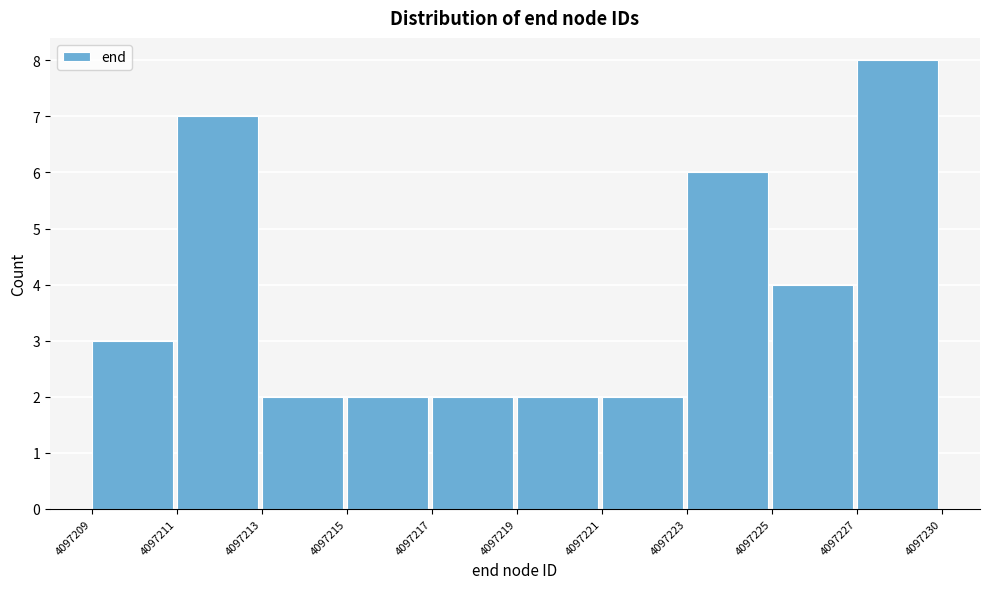

Reading right to left, what are all the values shown in this chart?

4097227=8	4097225=4	4097223=6	4097221=2	4097219=2	4097217=2	4097215=2	4097213=2	4097211=7	4097209=3